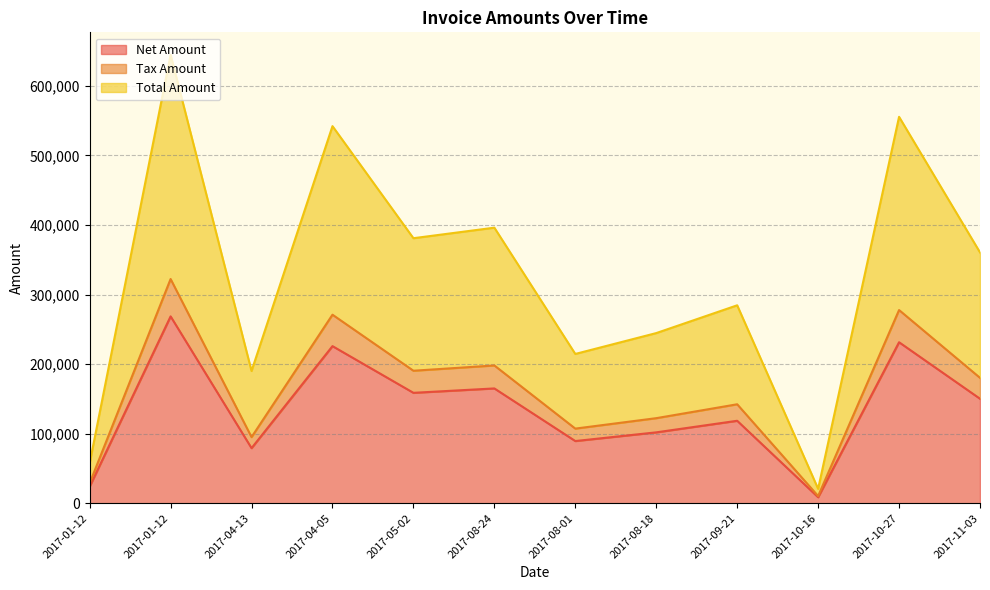

True or false: Net Amount and Tax Amount cross at least once.

False